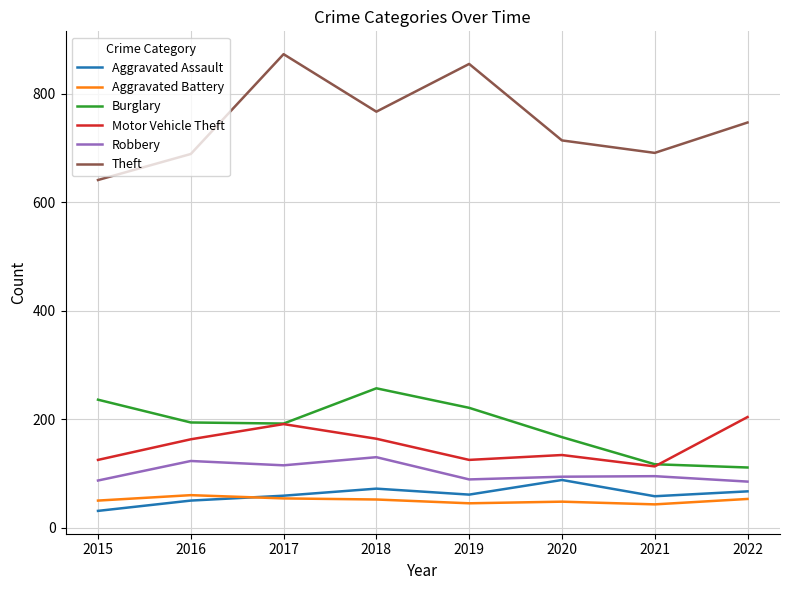

Which series has the largest total across all categories?

Theft